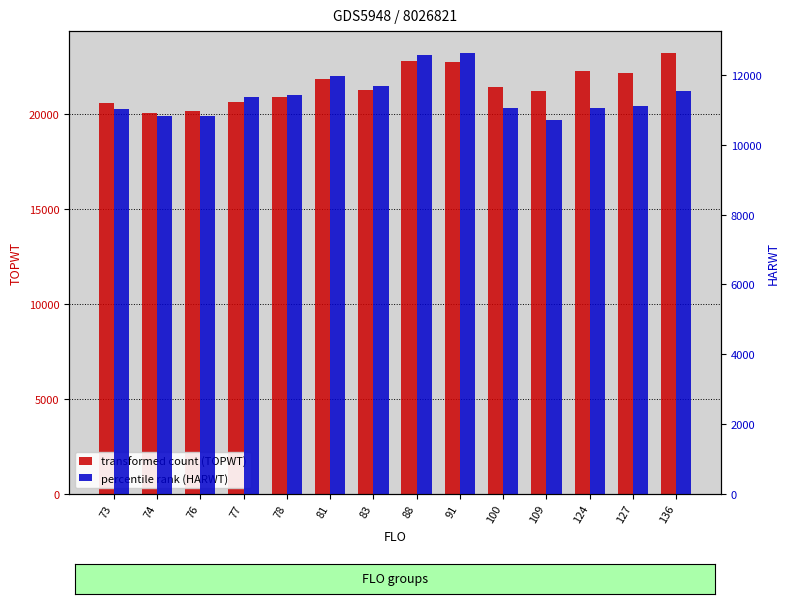

Reading right to left, list all the values displayed in this chart.

TOPWT: 136=23220	127=22178	124=22269	109=21200	100=21445	91=22741	88=22824	83=21288	81=21856	78=20905	77=20655	76=20193	74=20042	73=20580
HARWT: 136=11529	127=11099	124=11042	109=10718	100=11043	91=12626	88=12568	83=11682	81=11957	78=11414	77=11365	76=10832	74=10832	73=11026